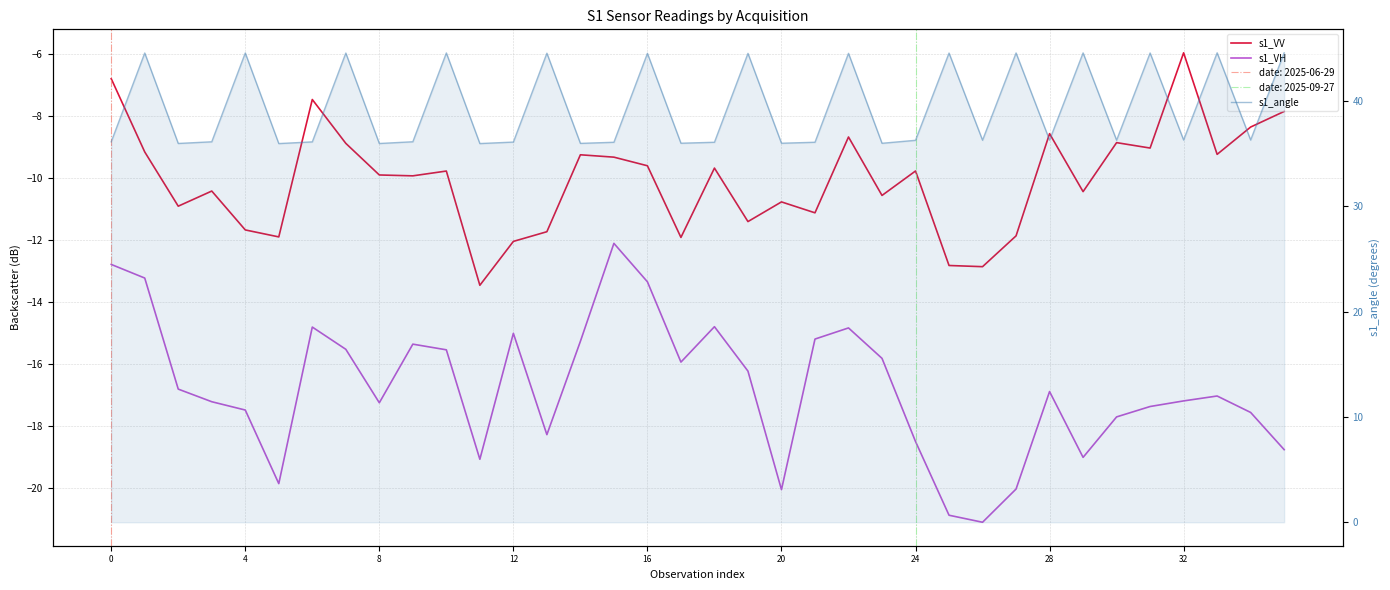

What is the difference between the maximum and minimum values in the s1_VH series?

9.0